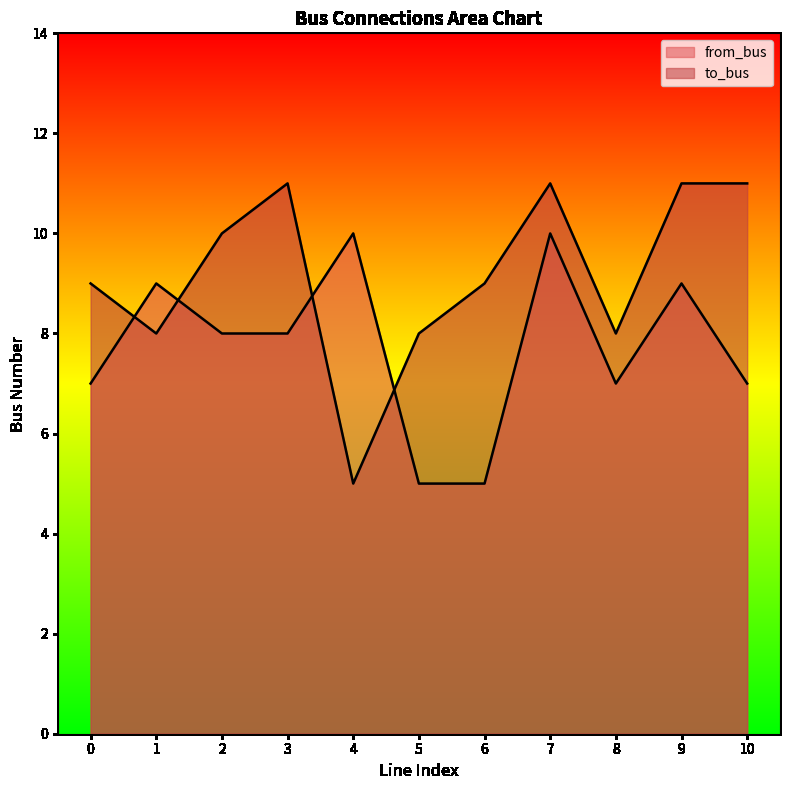

How many lines are shown in the chart?

2